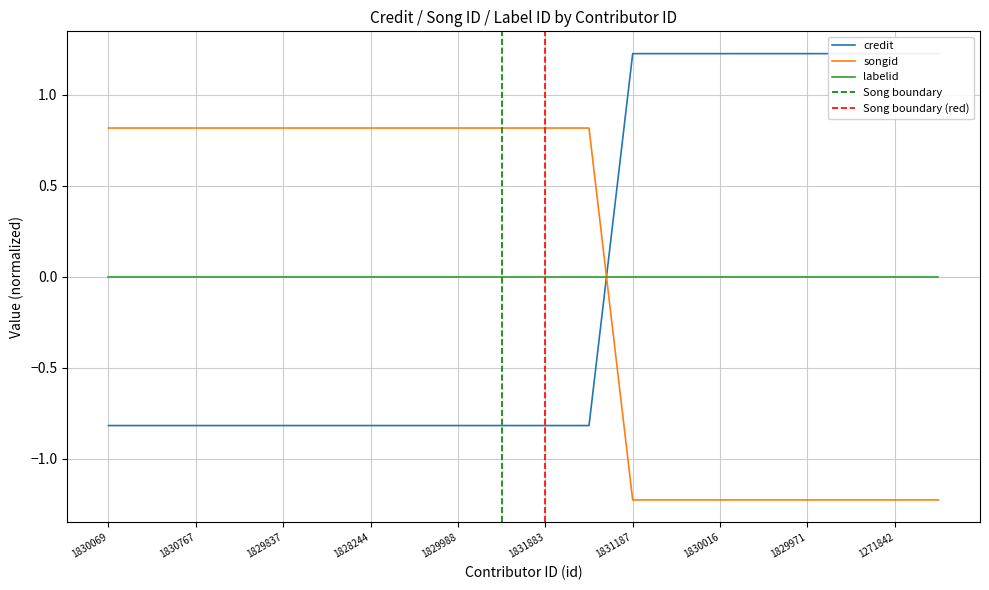

What is the maximum value for songid?

0.8